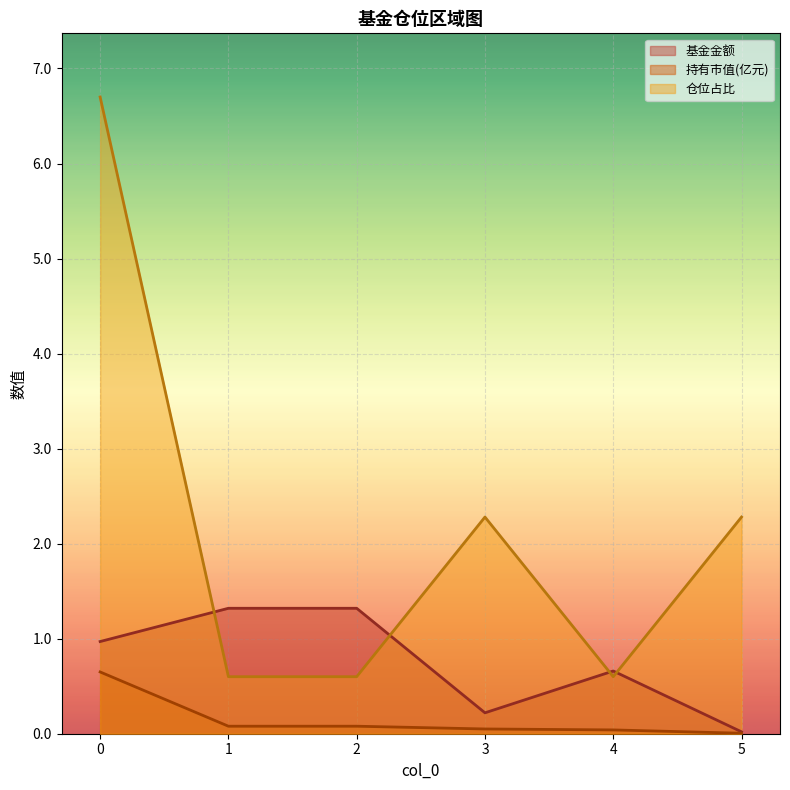

True or false: 基金金额 and 持有市值(亿元) intersect in this chart.

False